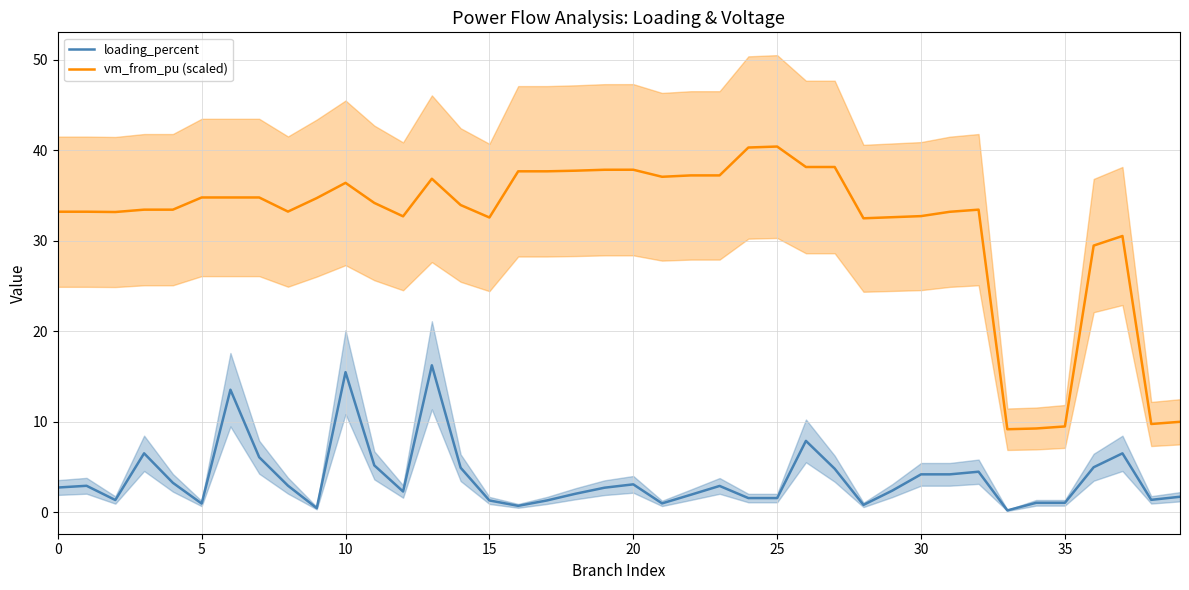

At how many categories does at least one series exceed 39?

2